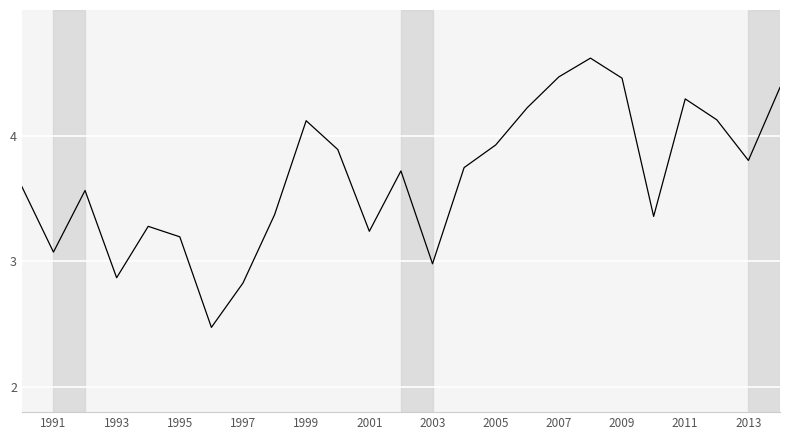

What is the smallest value displayed?

2.5